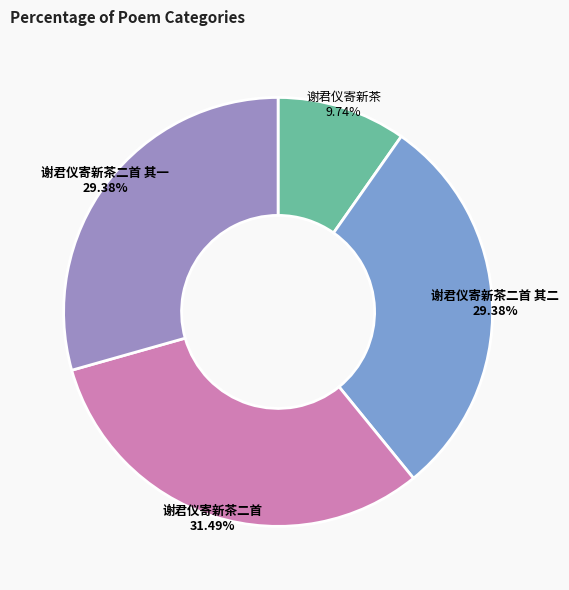

Is 谢君仪寄新茶二首 其一 the majority of the pie?

No